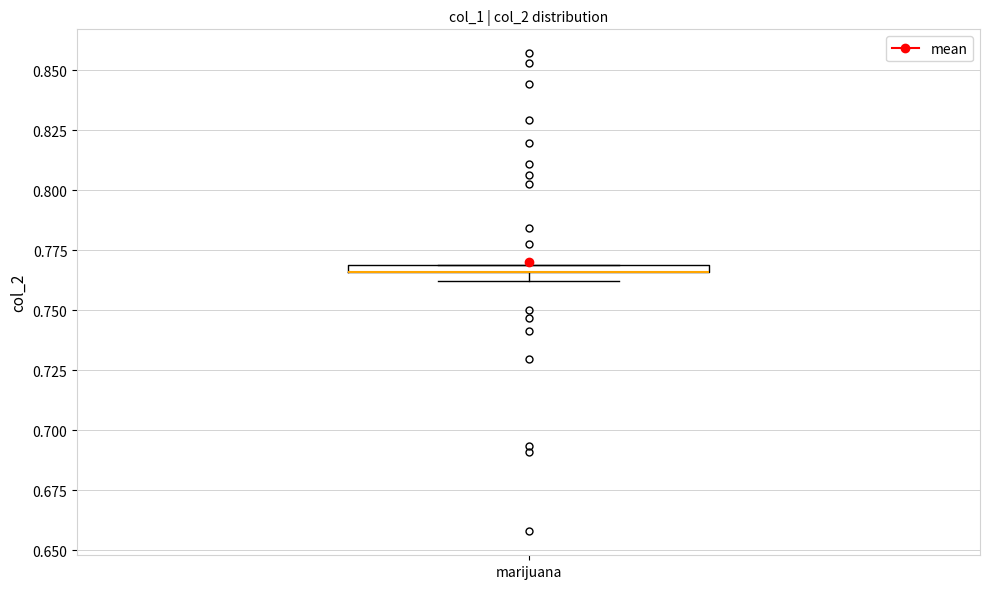

Where is the lower edge of the box for marijuana on the y-axis? The values are not printed on the chart, so give them approximately, as read against the axis.

0.765